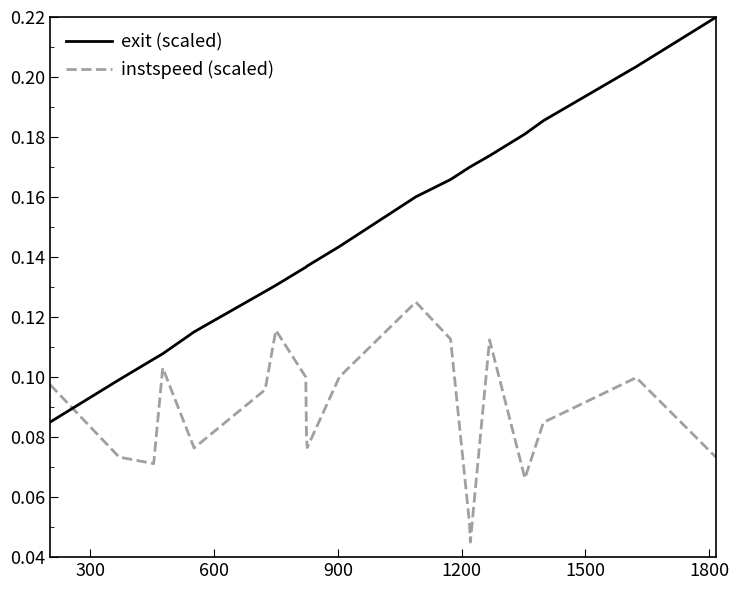

Which series has the largest total across all categories?

exit (scaled)